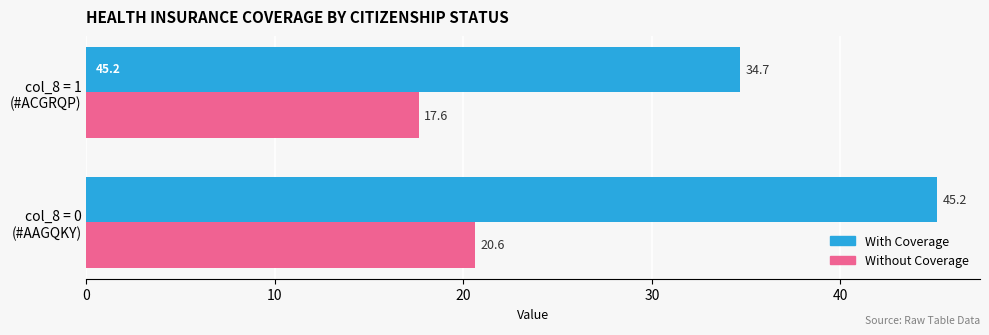

Rank the series by their average value, from highest to lowest.

With Coverage, Without Coverage